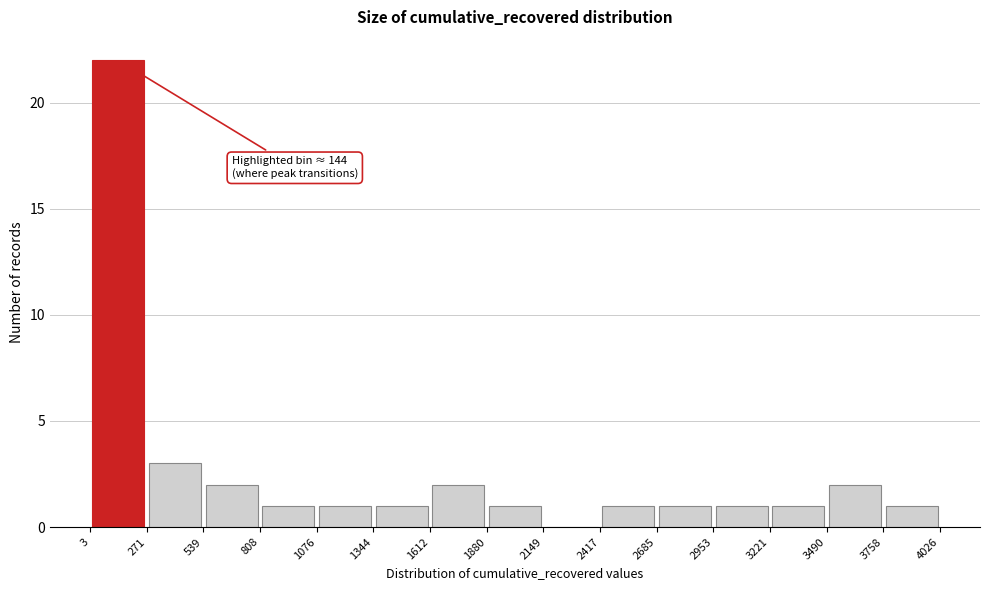

Over which range of the x-axis is the bar tallest?

3 to 271